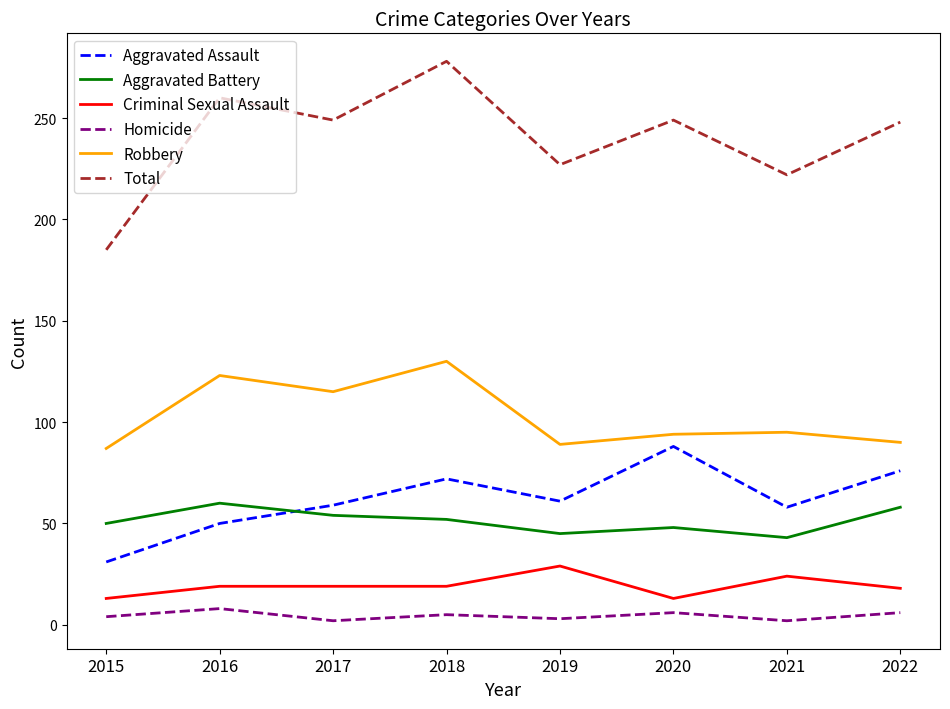

Which label corresponds to the largest value in the chart?

2018